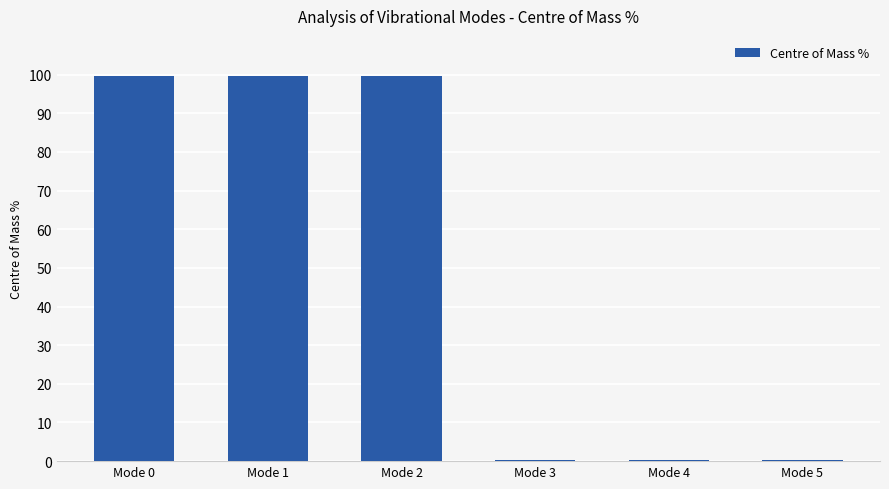

Count the number of values greater than 99.

3